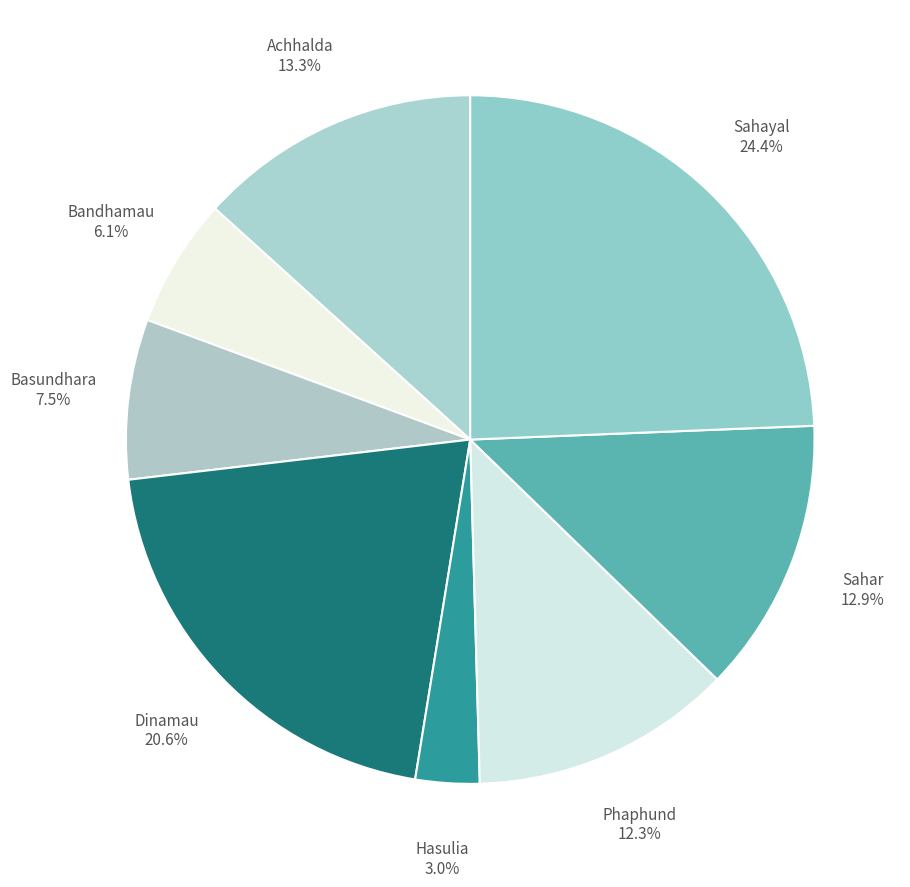

To the nearest percent, what is the difference between the largest and smallest slice percentages?

21%